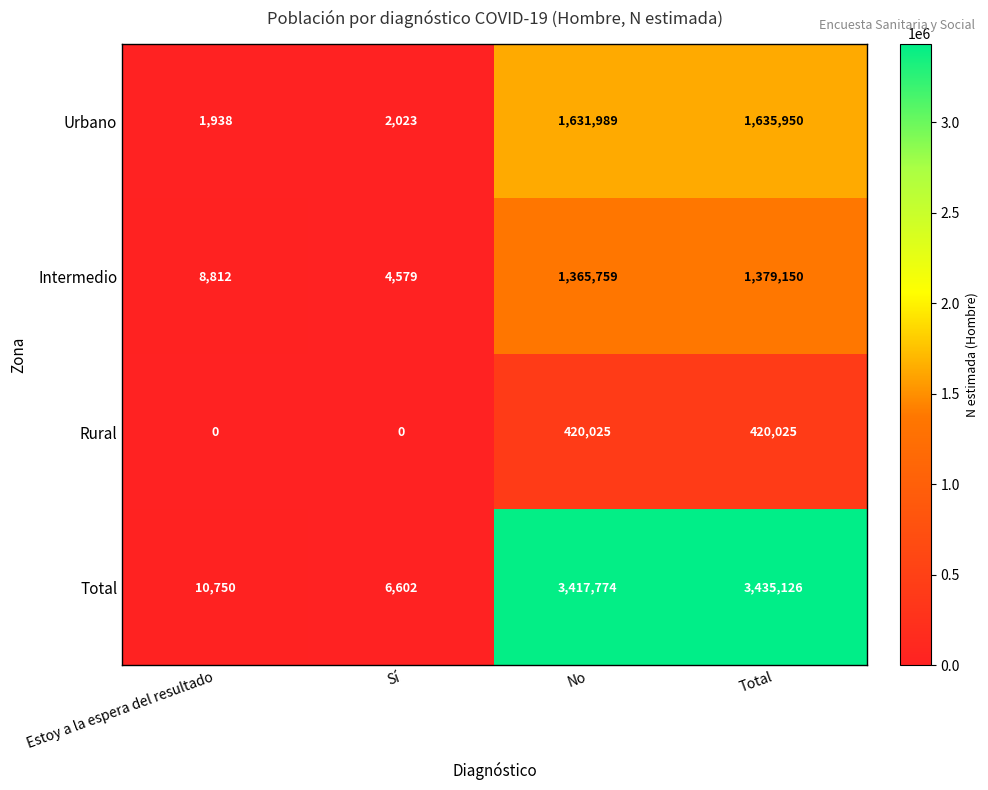

What is the average value of the Total series?

1717563